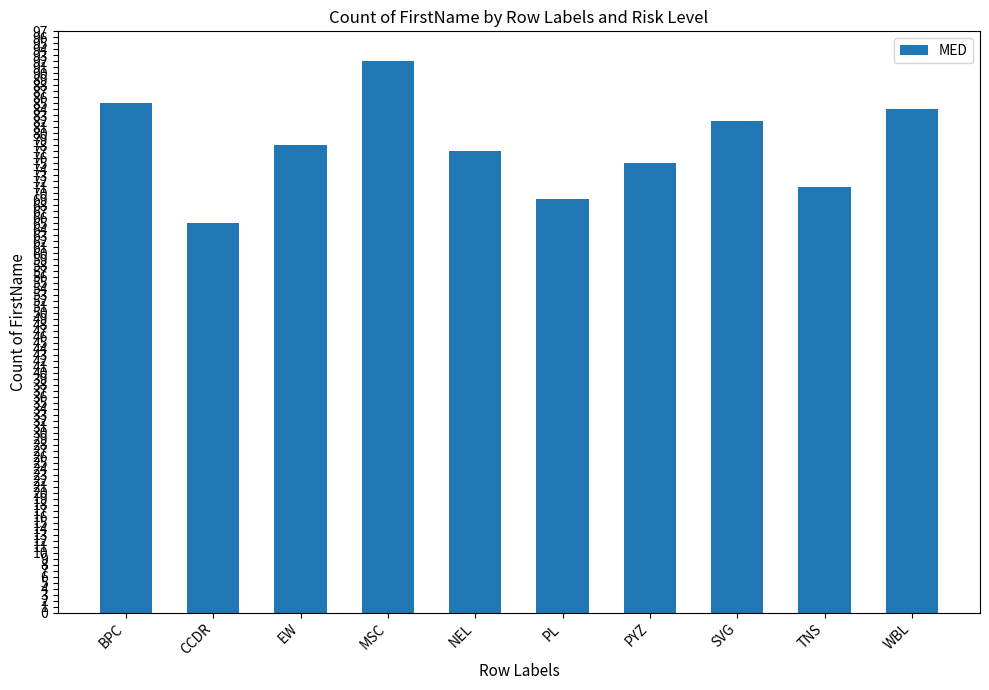

At which category does the chart reach its peak across all series?

MSC